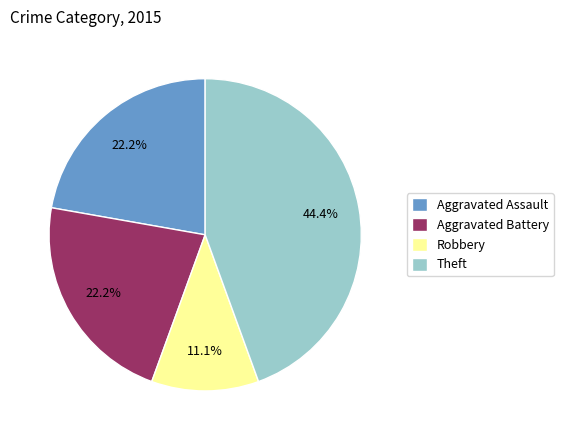

To the nearest percent, what is the combined percentage of Aggravated Battery and Theft?

67%